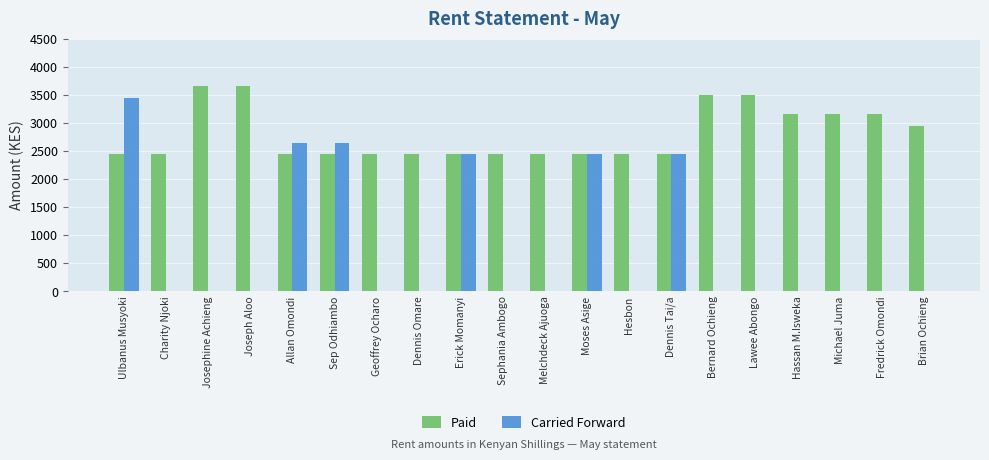

The Paid series shows 1461 at Dennis Tai/a. True or false?

False